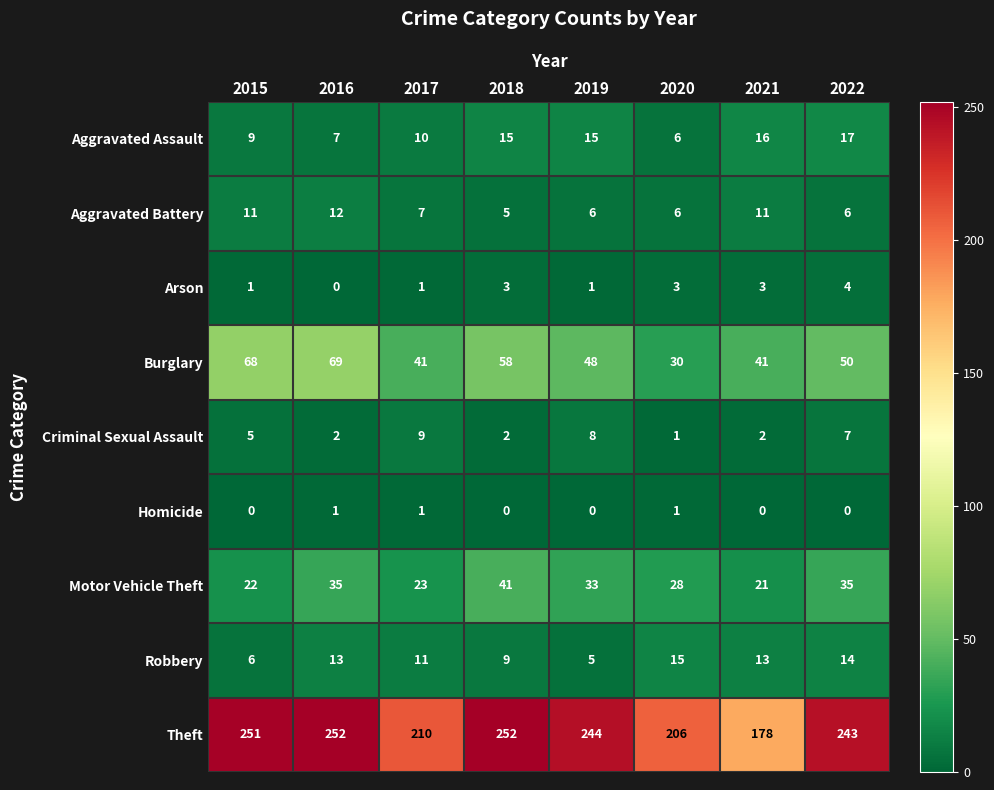

True or false: Burglary has a value of 68 at 2015.

True